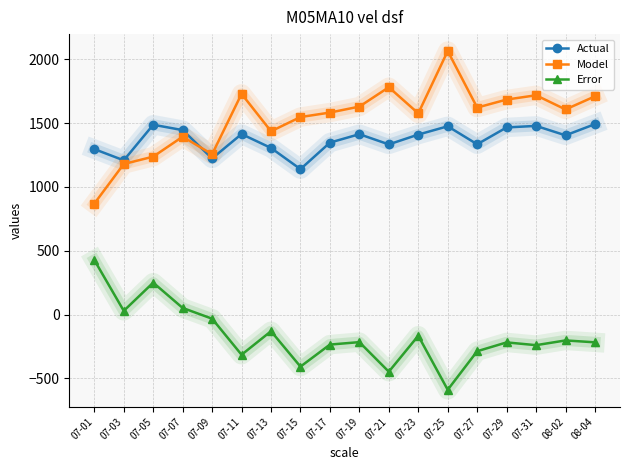

At which category does the chart reach its peak across all series?

07-25